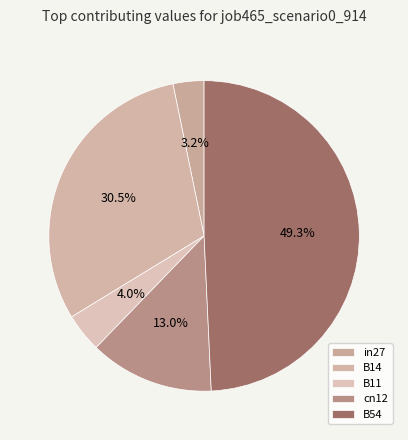

Is there a majority slice in this chart?

No